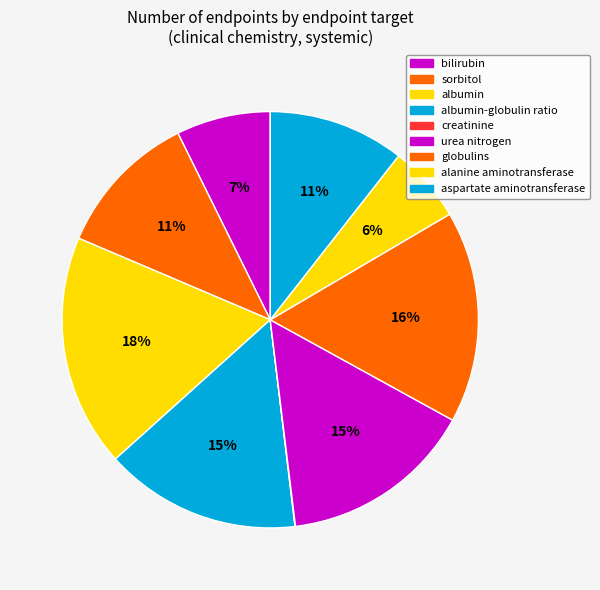

Does any single category account for the majority?

No